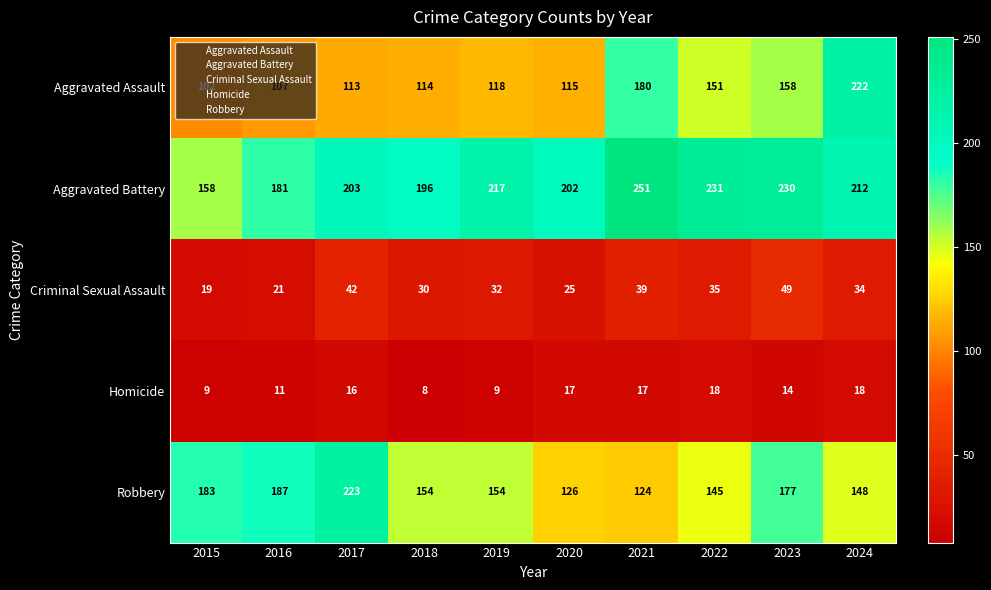

How many series are shown in this chart?

5